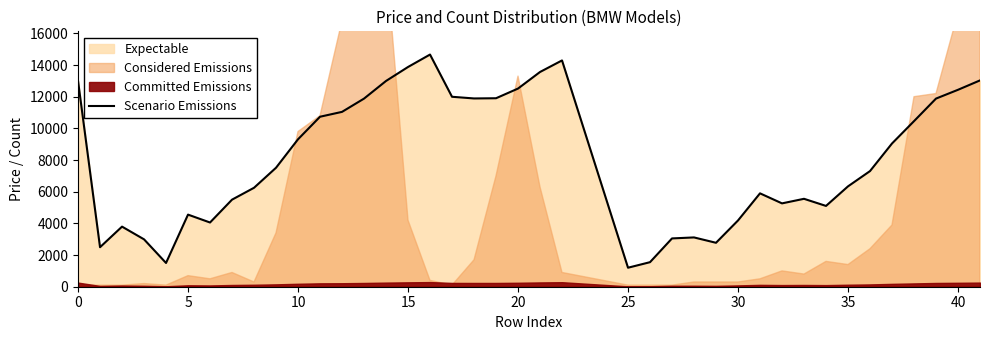

What is the difference between the maximum and minimum values?

13461.5